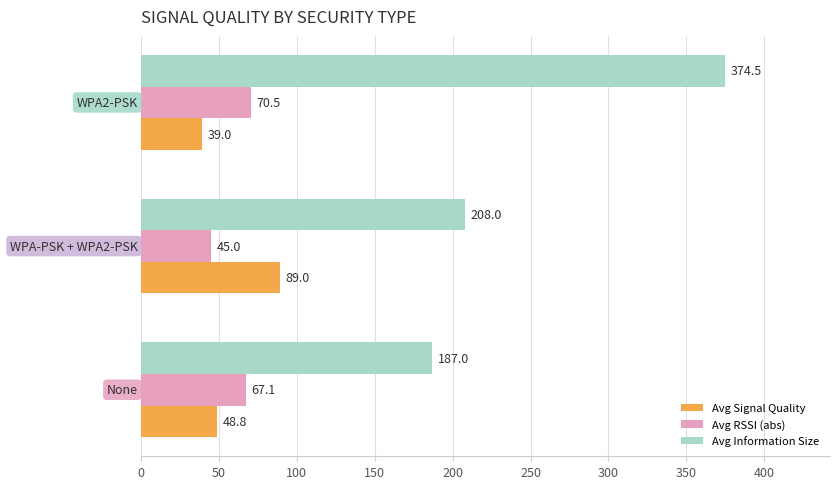

What is the maximum value shown in the chart?

374.5